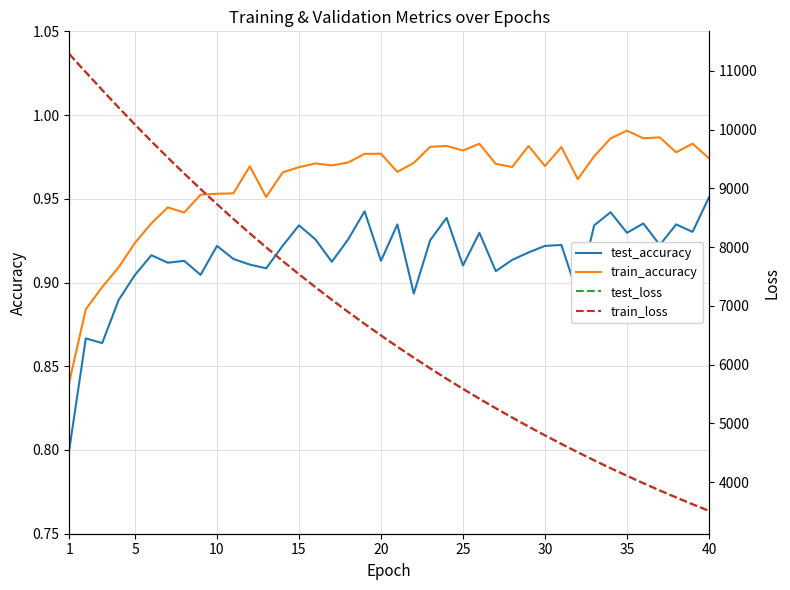

The value of test_accuracy at 20 is 1.5. True or false?

False